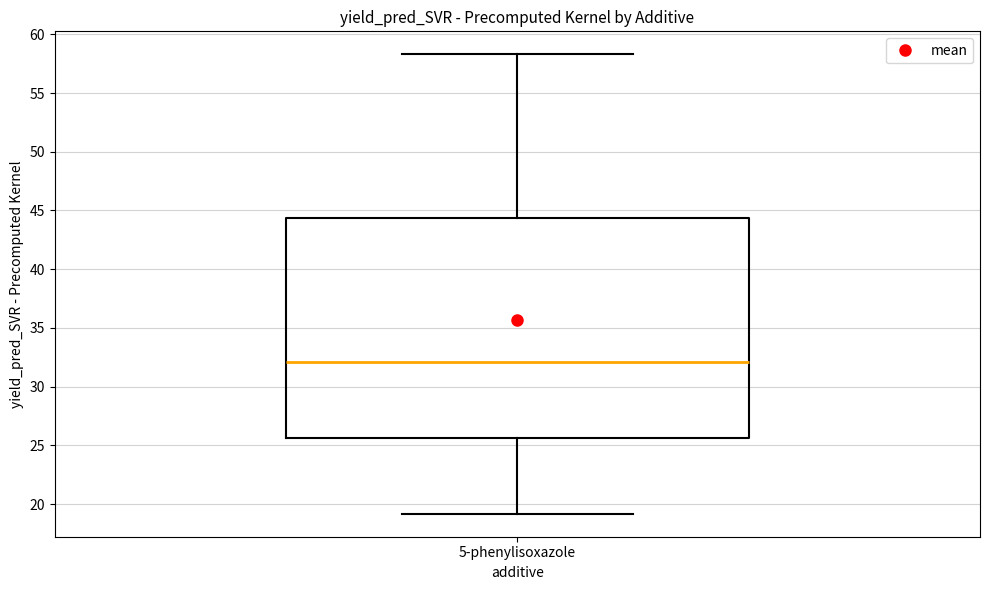

Read this box plot against the y-axis: the position of the median line, the range covered by the box, and the ends of both whiskers. The values are not printed on the chart, so give them approximately, as read against the axis.

median 32.0, box 25.5 to 44.5, whiskers 19.0 to 58.5